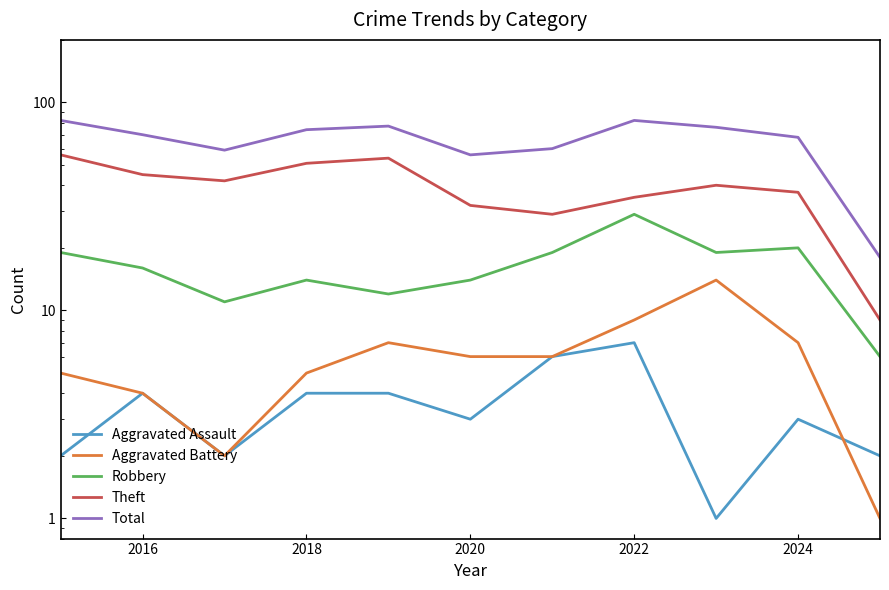

How many interior local valleys does the Theft series have?

2